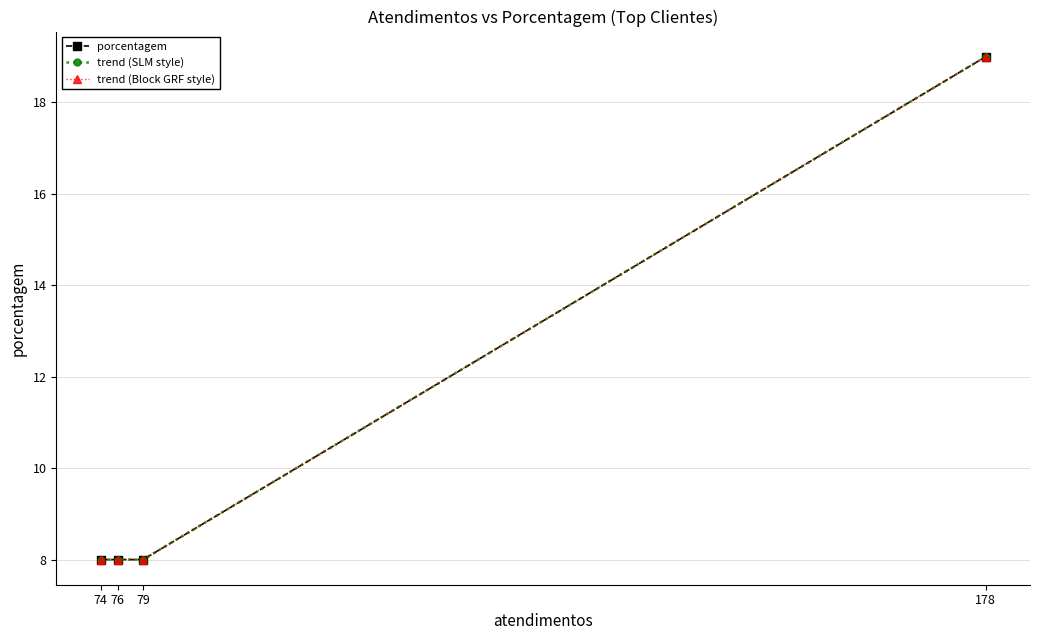

The value of trend (SLM style) at 76 is 8. True or false?

True